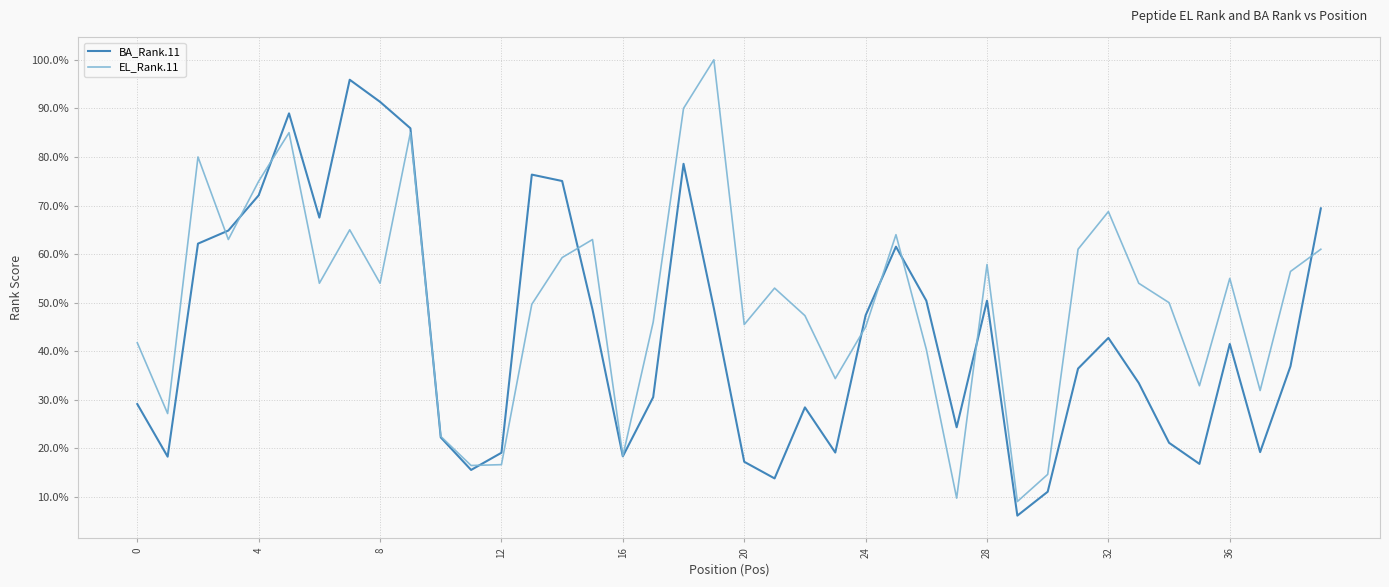

List the series in order of their overall mean, highest first.

EL_Rank.11, BA_Rank.11